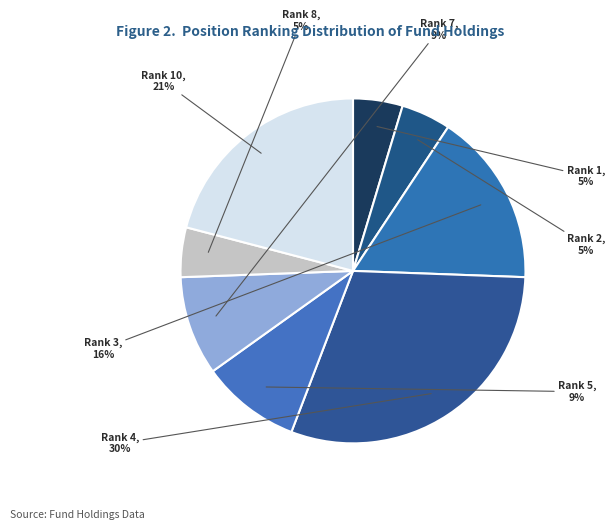

Count the number of slices in the pie.

8